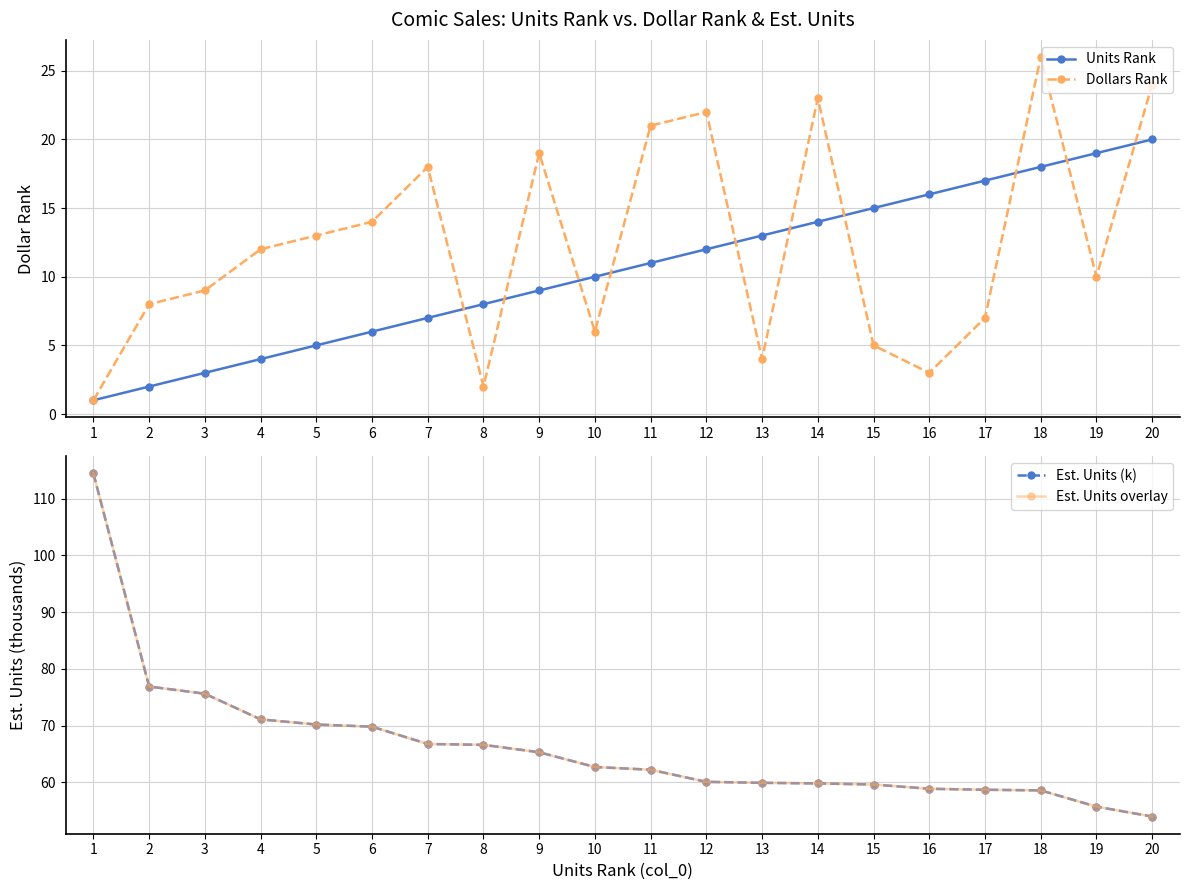

Is it true that Dollars Rank equals 7.0 at 17?

True